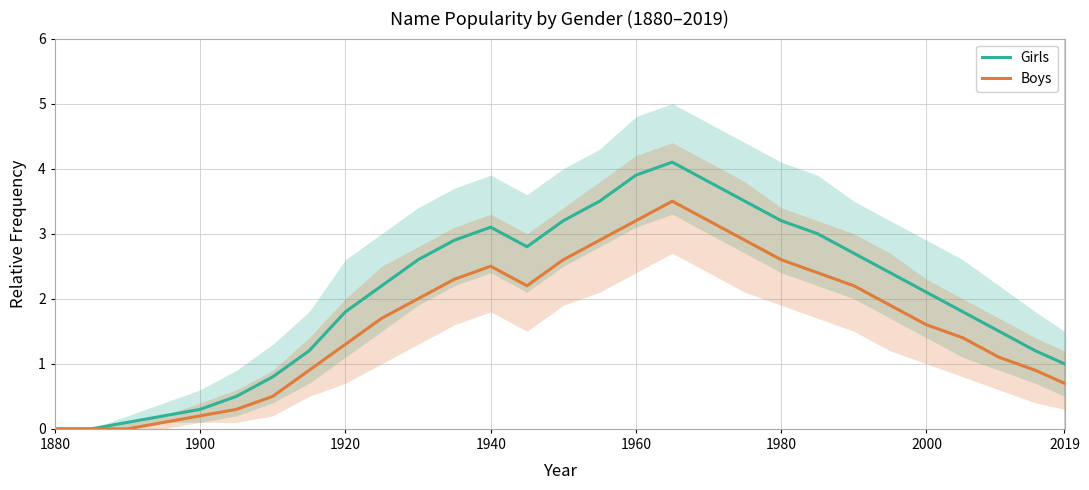

True or false: Boys has a value of 1.8 at 1900.

False